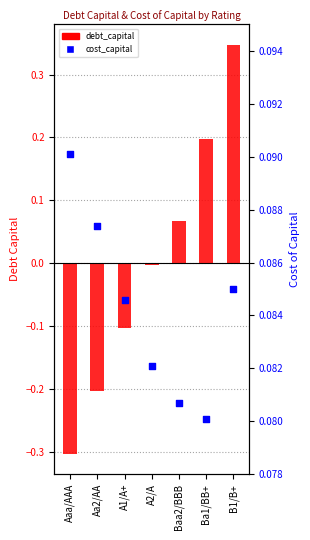

Which series reaches the minimum Y coordinate?

debt_capital